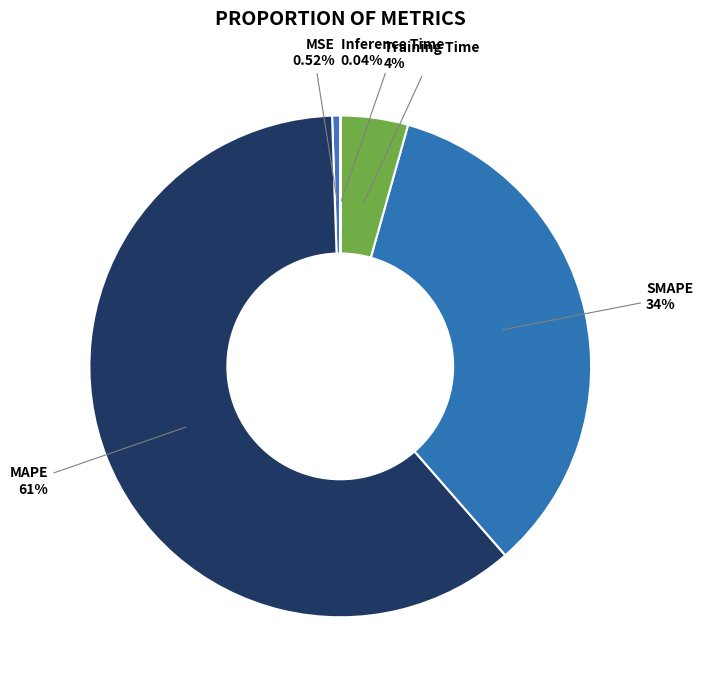

Do MSE and SMAPE together represent more than half of the pie?

No